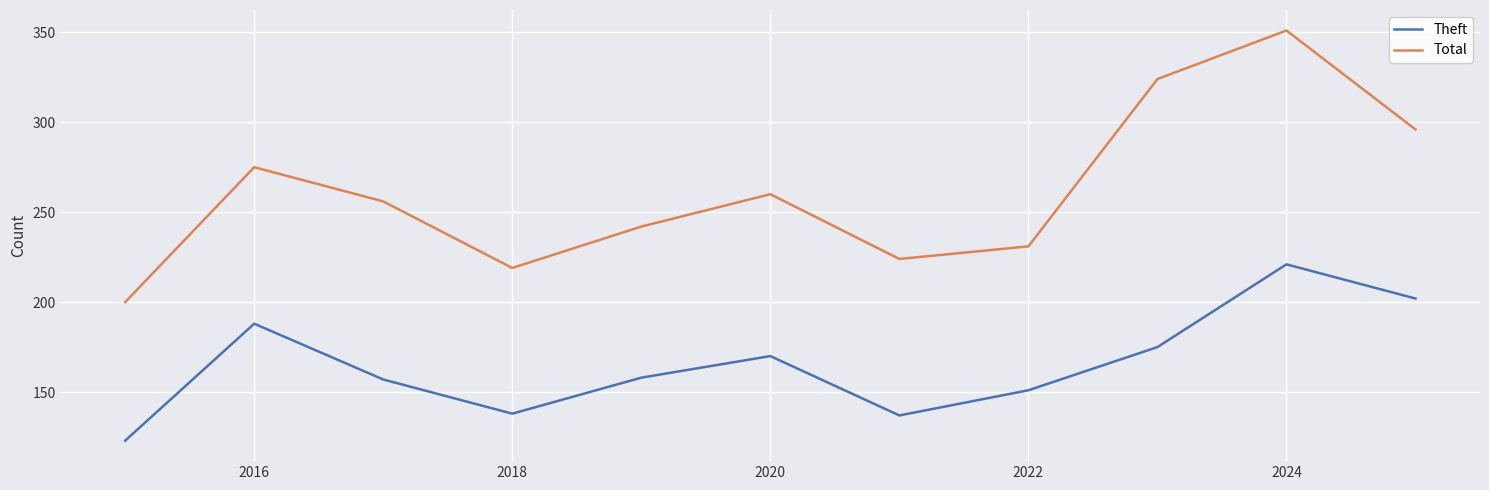

Which series has the largest range (max minus min)?

Total